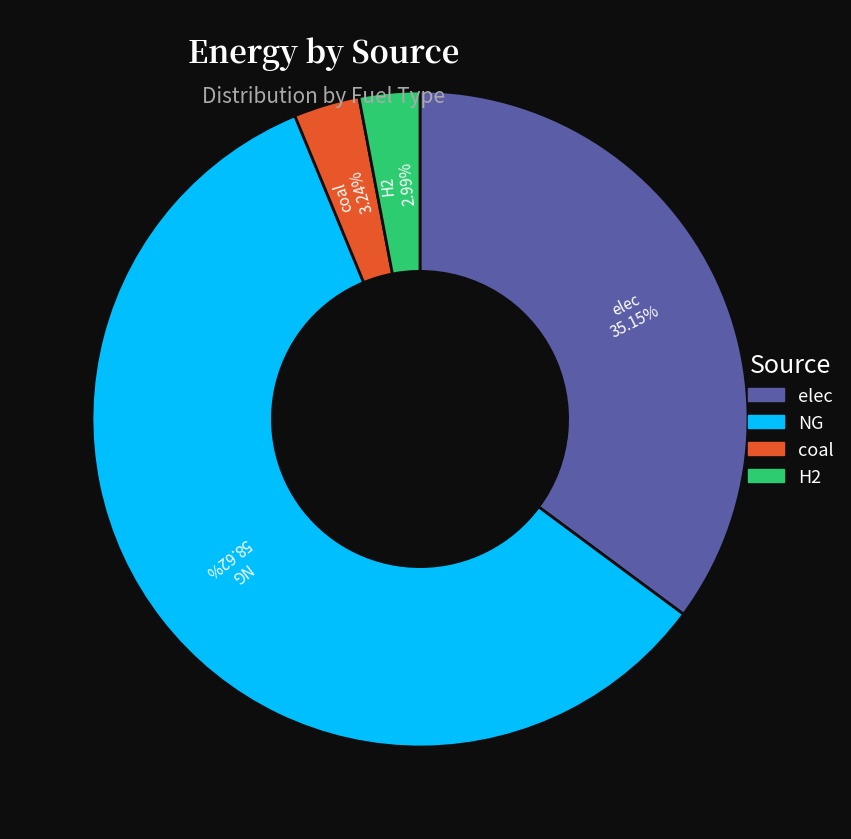

Is there a majority slice in this chart?

Yes